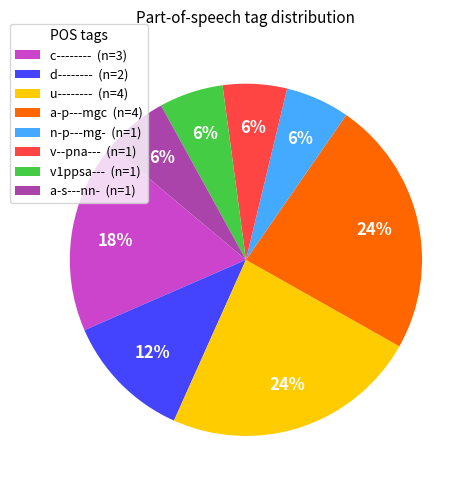

What percentage is the n-p---mg- slice, to the nearest percent?

6%